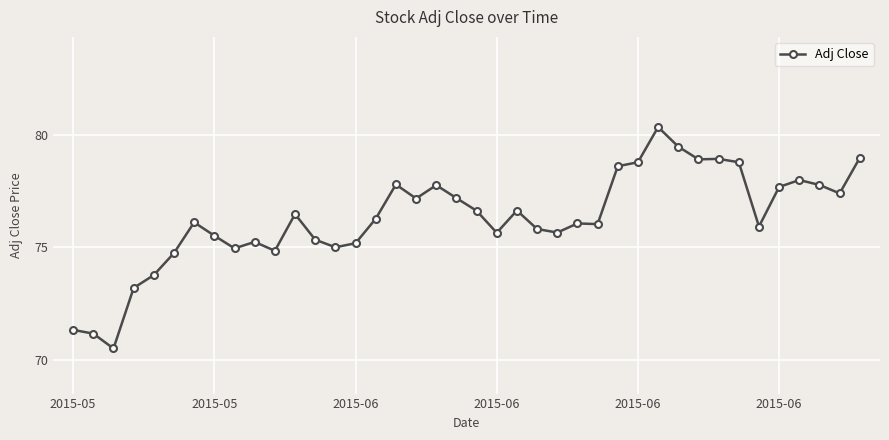

What is the greatest value displayed?

80.3